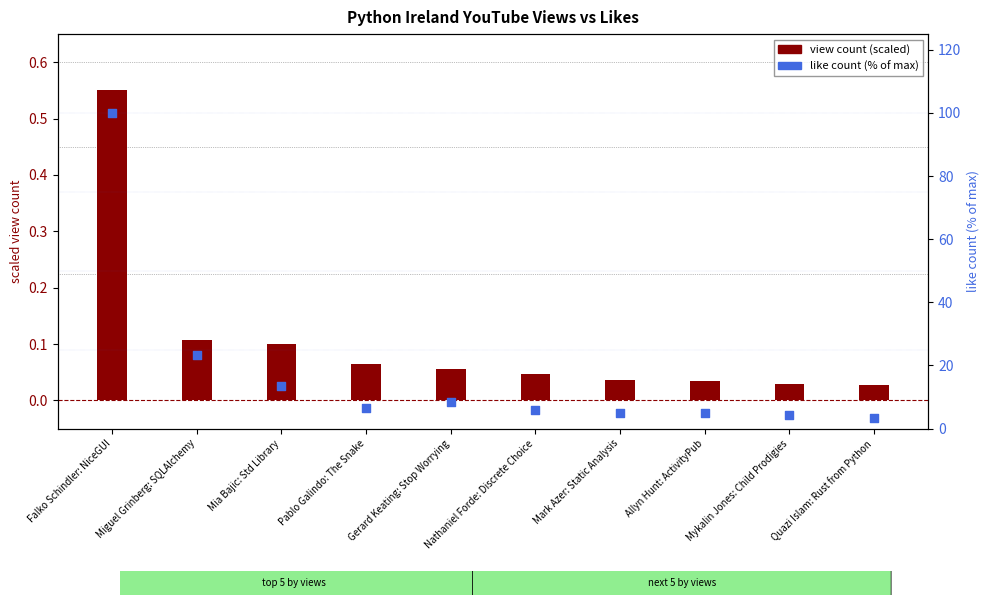

What is the total value across all series at Falko Schindler: NiceGUI?

100.5